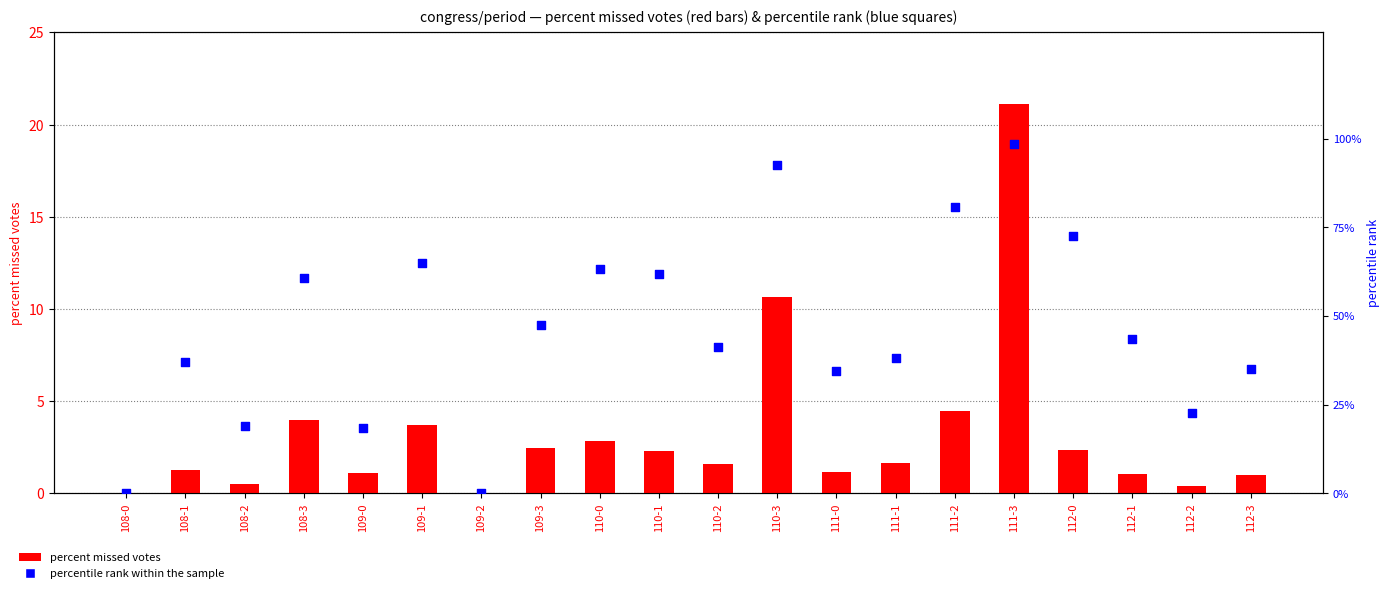

What is the total value across all series at 112-0?

74.9